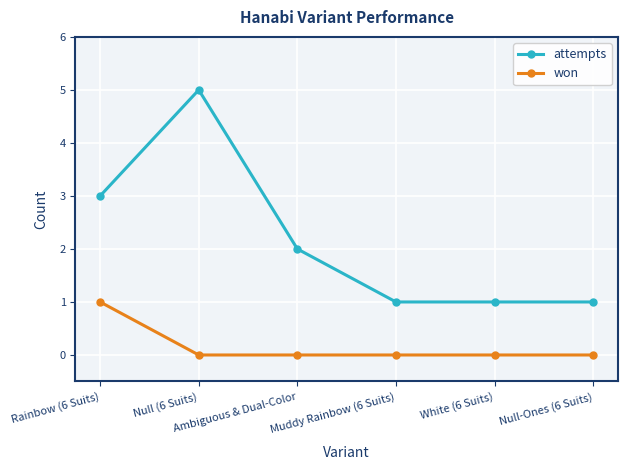

How many data points does each series have?

6